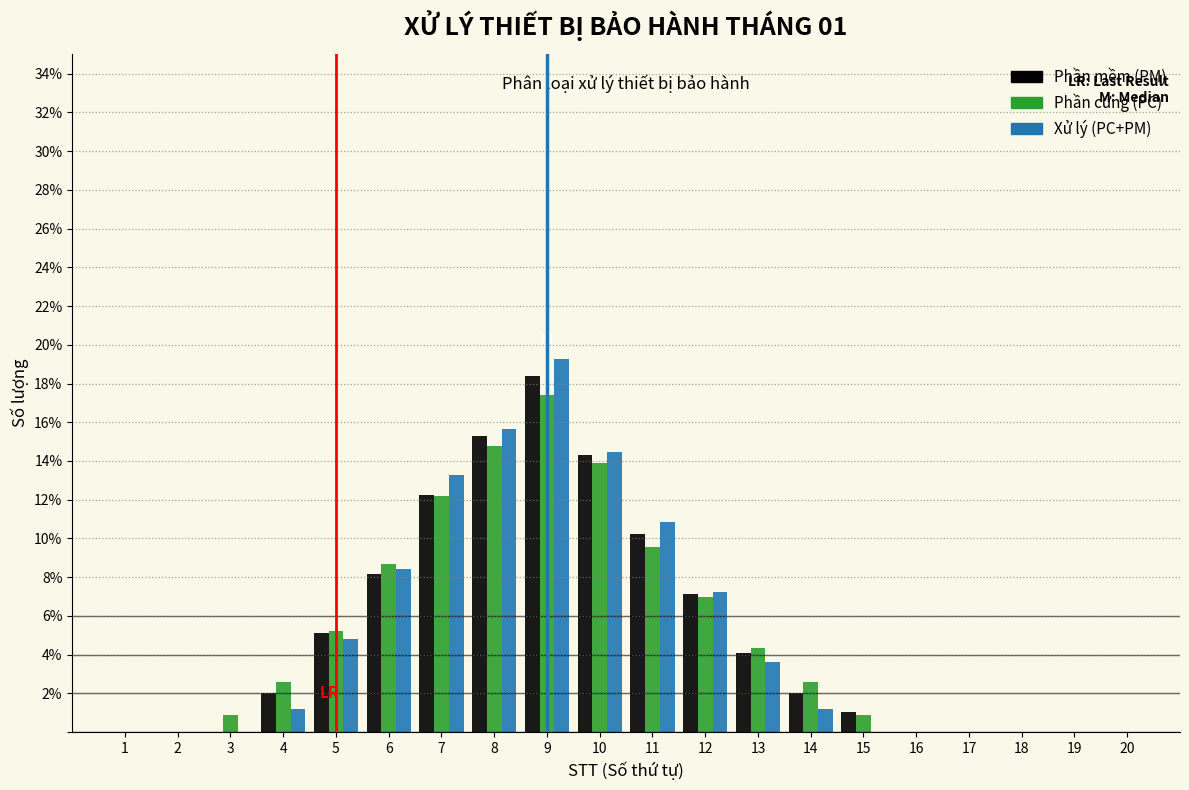

At which category is the sum across all series the highest?

9